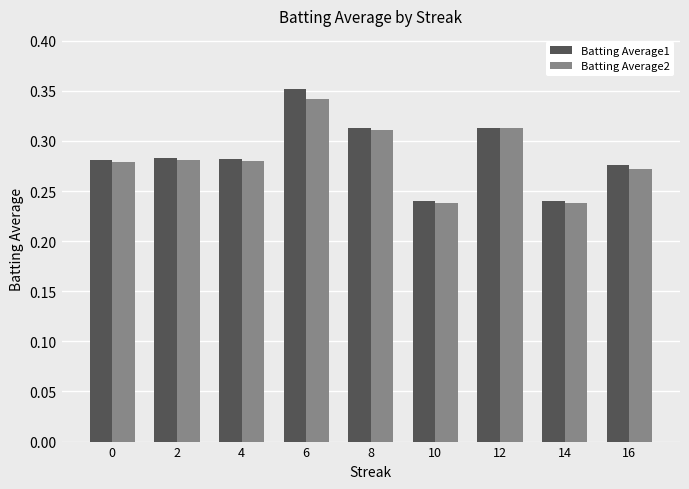

Is it true that Batting Average1 equals 0.5 at 6?

False